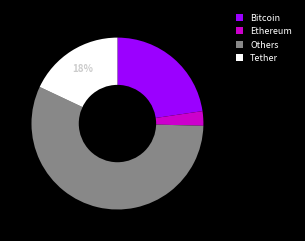

True or false: Bitcoin accounts for 36% of the total.

False